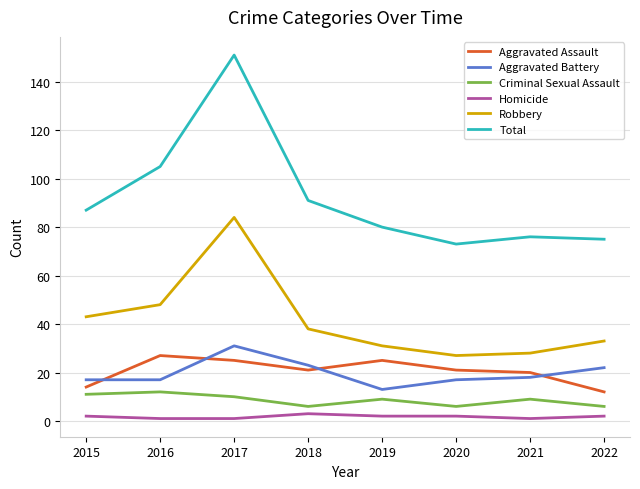

What are all the series names shown in the legend?

Aggravated Assault, Aggravated Battery, Criminal Sexual Assault, Homicide, Robbery, Total